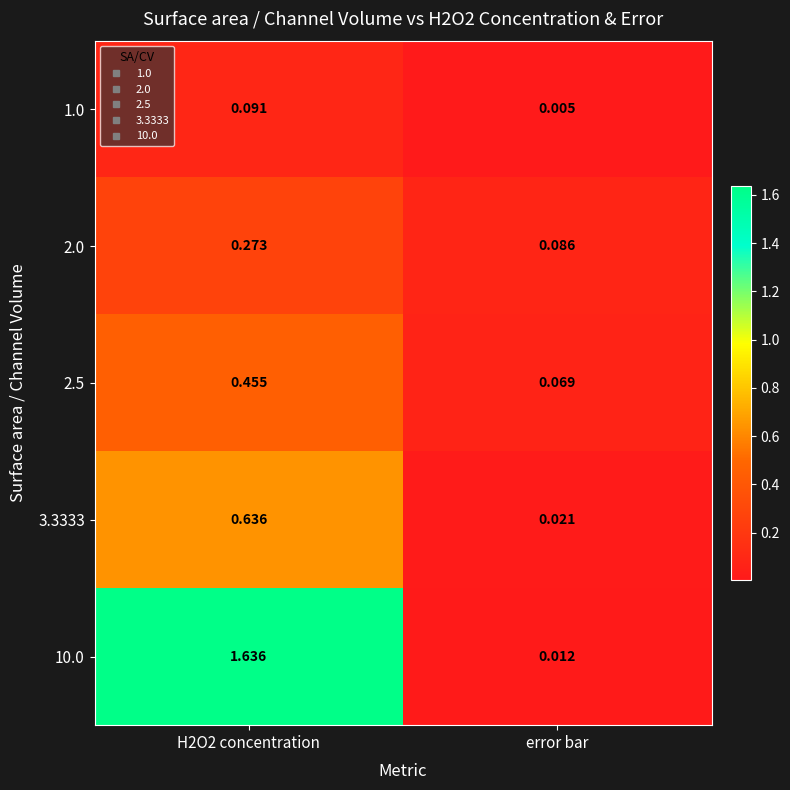

At which label is 10.0 closest to 0?

error bar